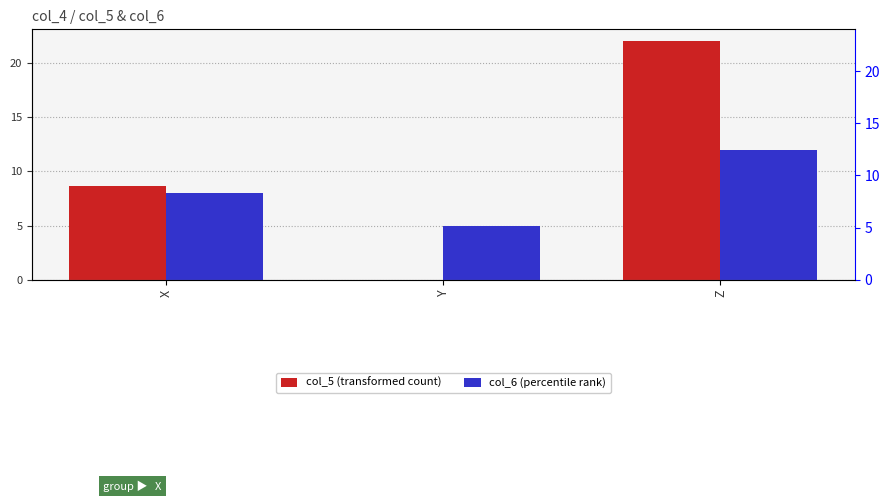

Reading left to right, list all the values displayed in this chart.

col_5 (transformed count): X=8.7	Y=0.0	Z=22.0
col_6 (percentile rank): X=8.0	Y=5.0	Z=12.0